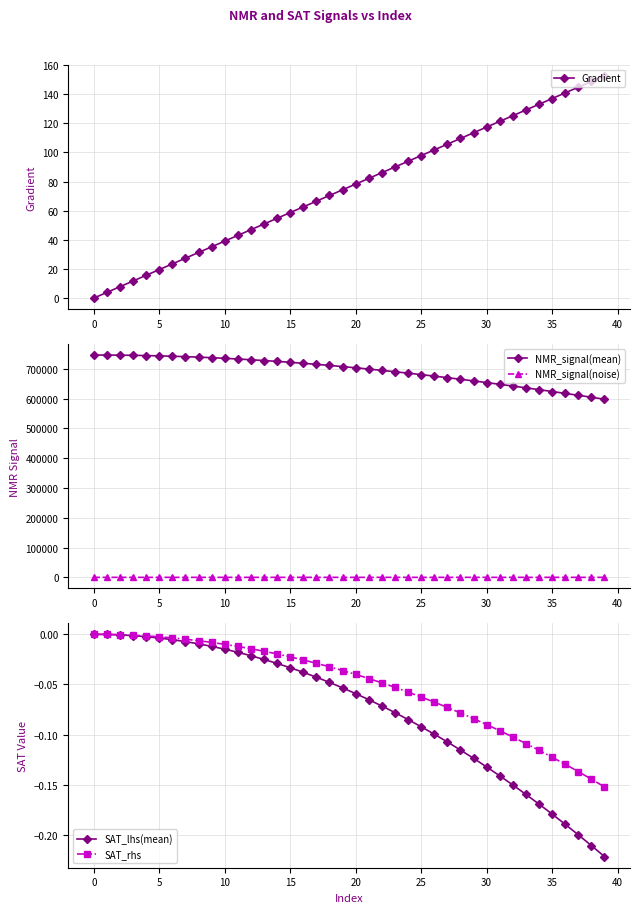

True or false: NMR_signal(mean) and SAT_lhs(mean) intersect in this chart.

False